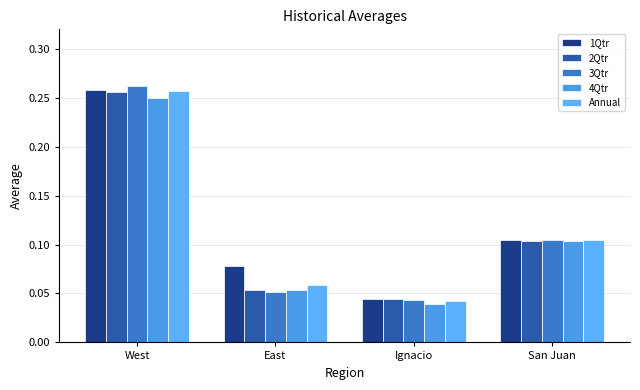

List the series in order of their peak value, highest first.

3Qtr, 1Qtr, Annual, 2Qtr, 4Qtr